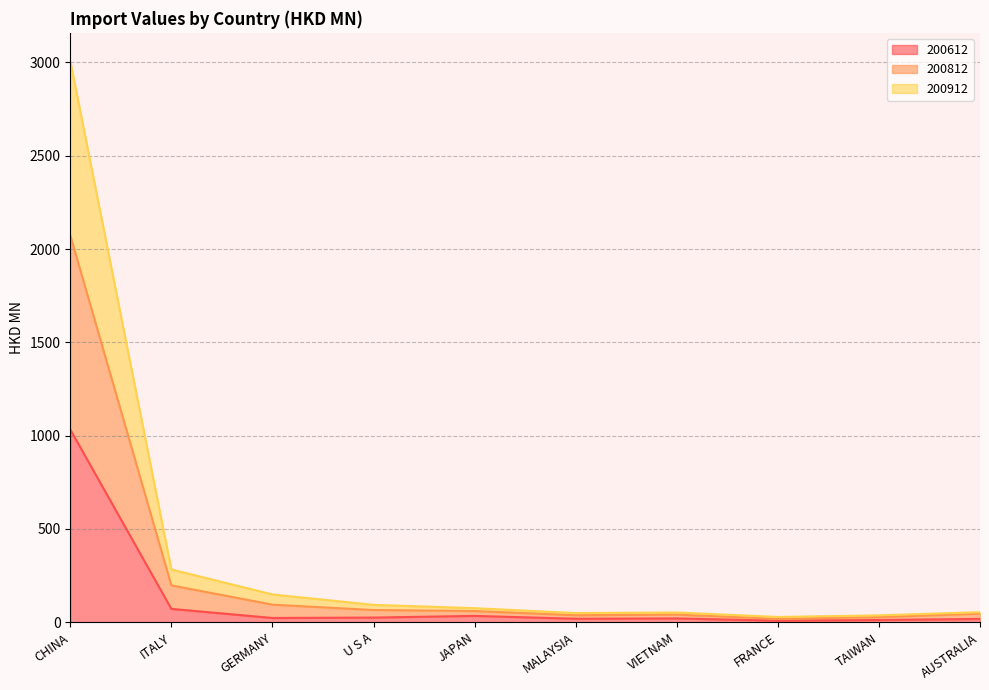

At which category does 200612 reach its first local valley?

GERMANY